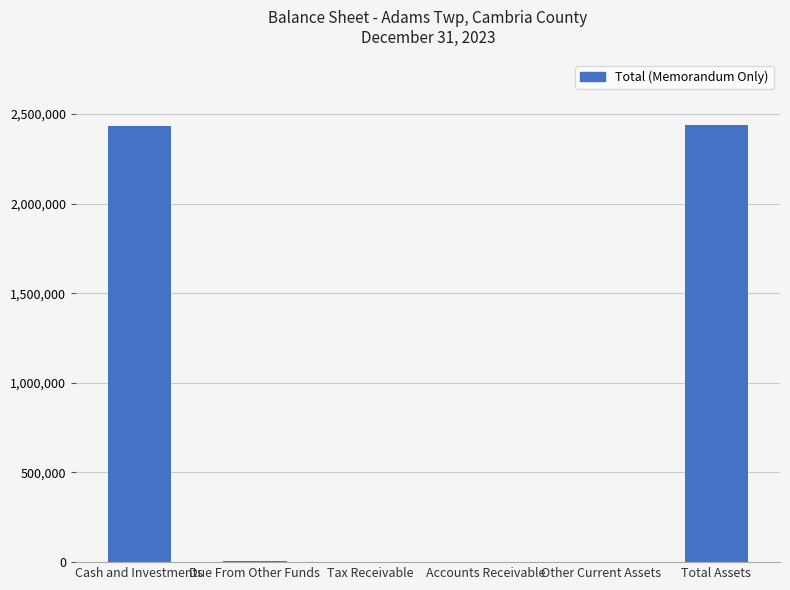

What is the maximum value shown in the chart?

2438564